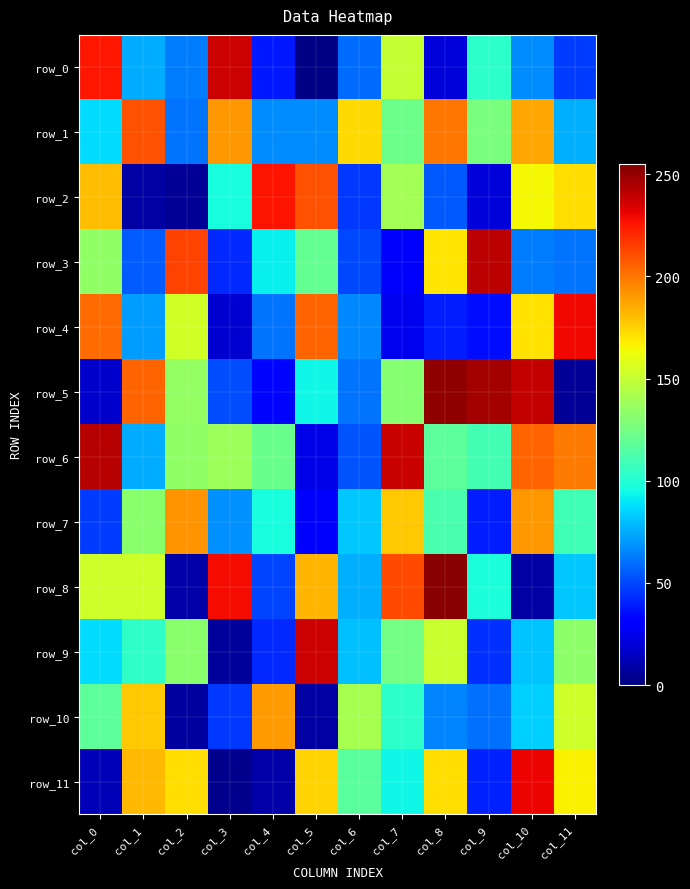

List the labels in order of row_10 value, smallest first.

col_2, col_5, col_3, col_9, col_8, col_10, col_7, col_0, col_6, col_11, col_1, col_4